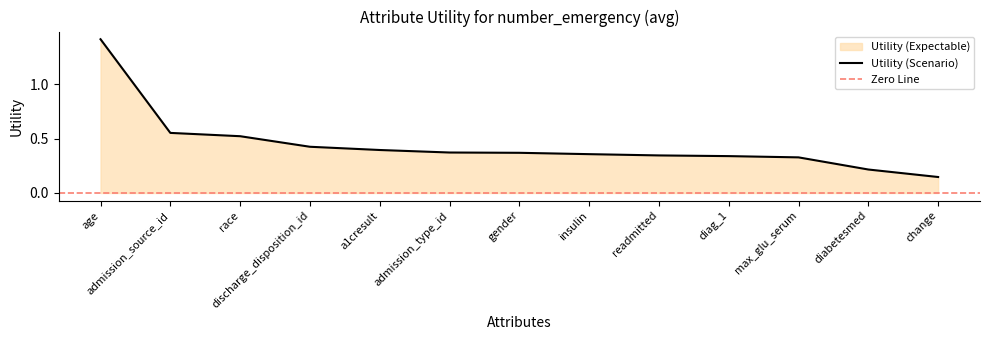

Which category has the highest value across all series?

age